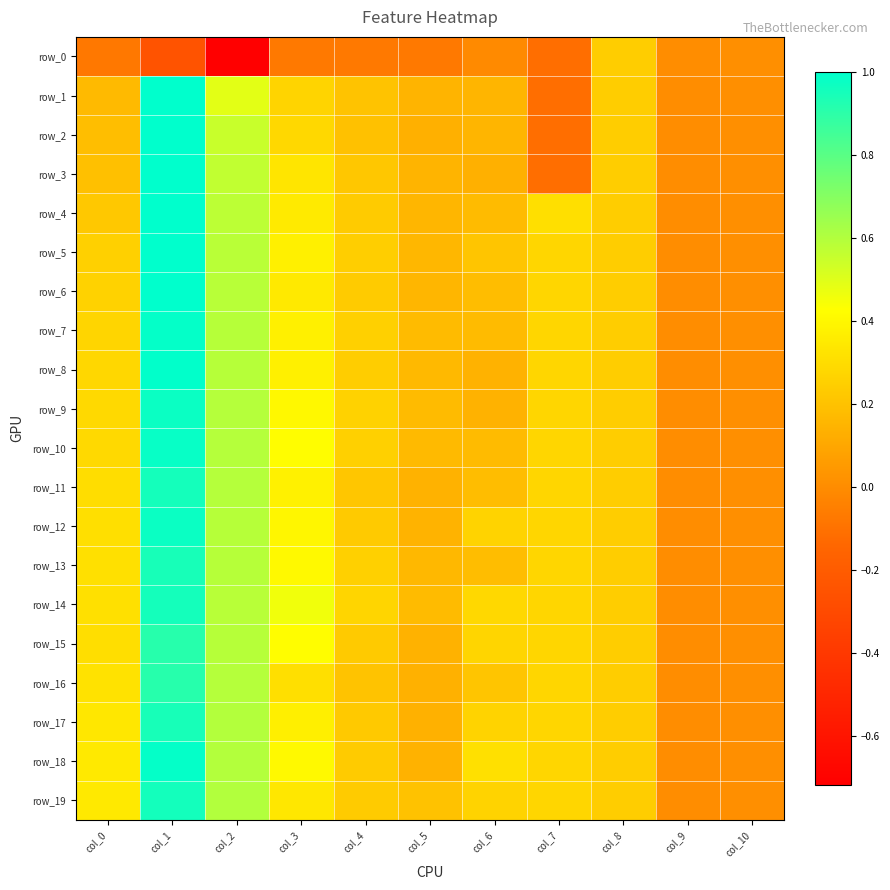

At which category does the chart reach its peak across all series?

col_1